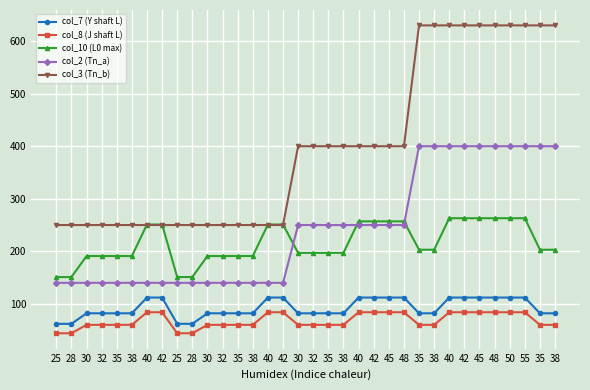

What is the maximum value shown in the chart?

630